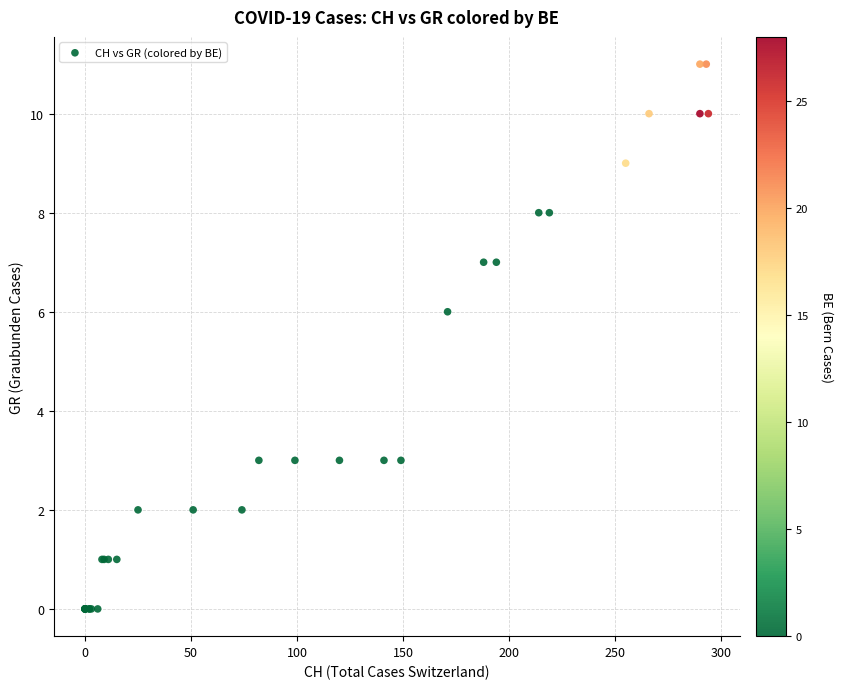

What Y value in the scatter plot is closest to 5?

6